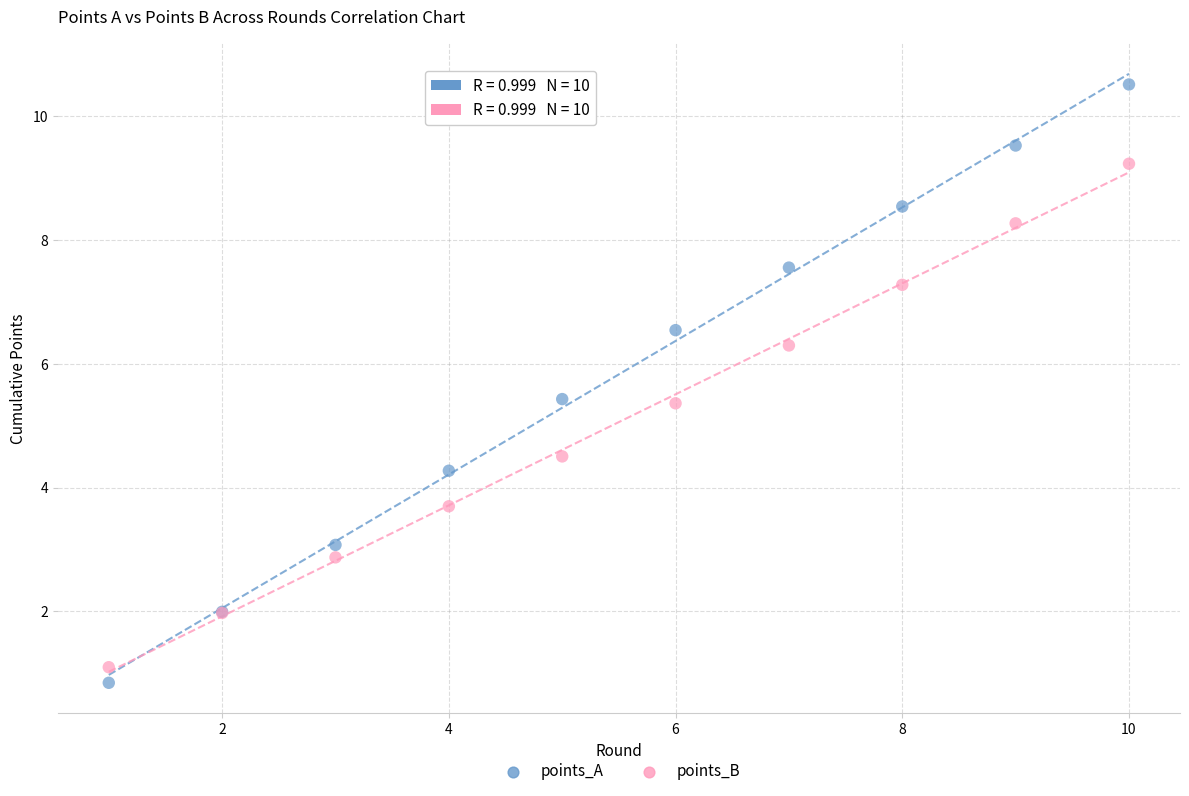

Which series reaches the maximum Y coordinate?

points_A